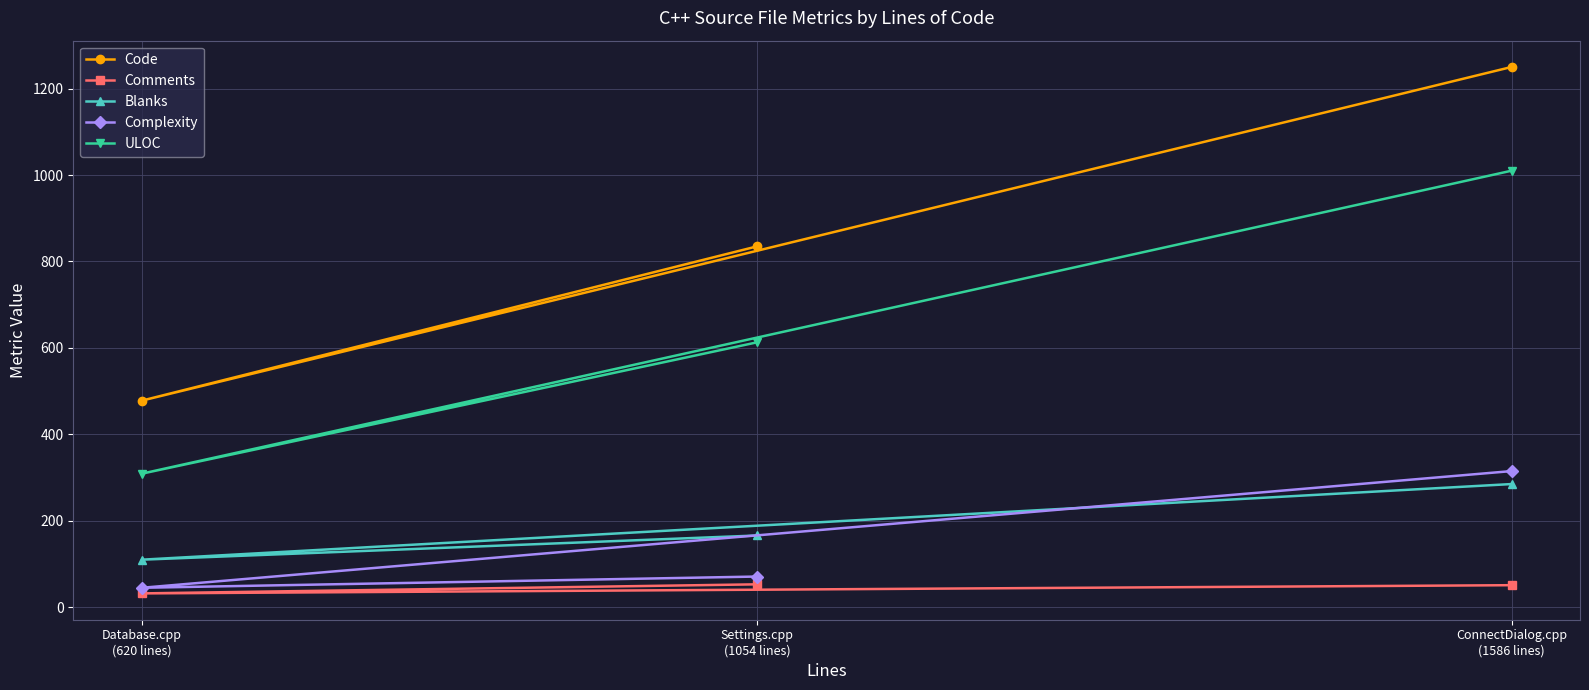

What position from the right is Database.cpp
(620 lines)?

3